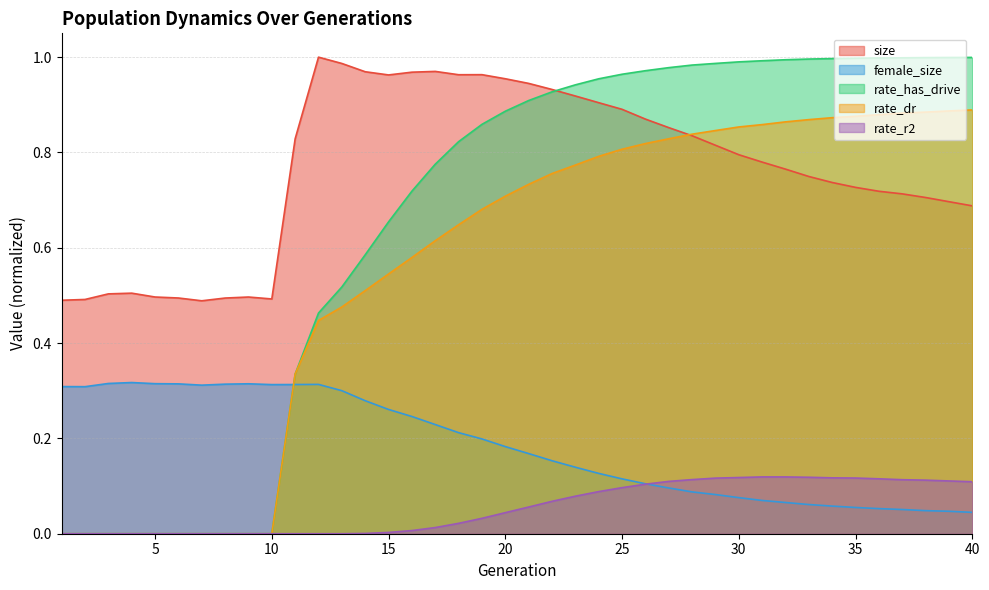

True or false: size has a value of 1.1 at 31.

False